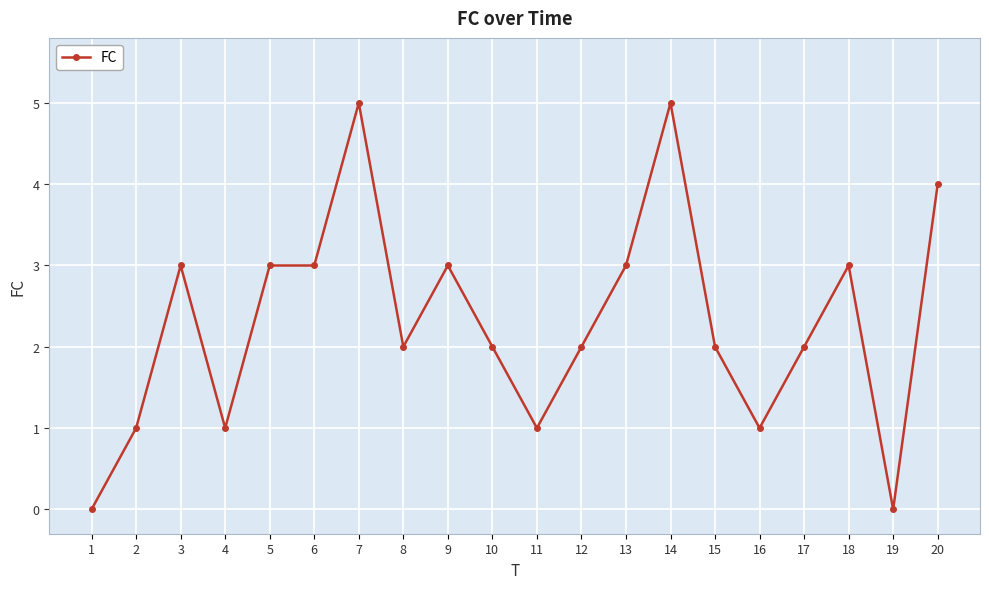

True or false: the data shows 5 at 14.

True